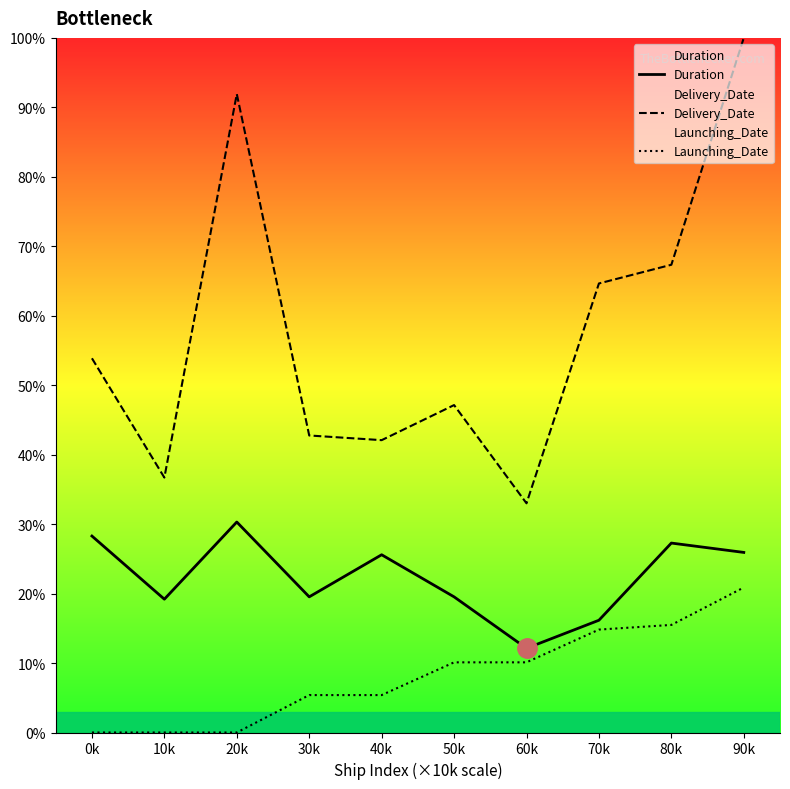

Rank the categories by Duration value from highest to lowest.

20k, 0k, 80k, 90k, 40k, 30k, 50k, 10k, 70k, 60k